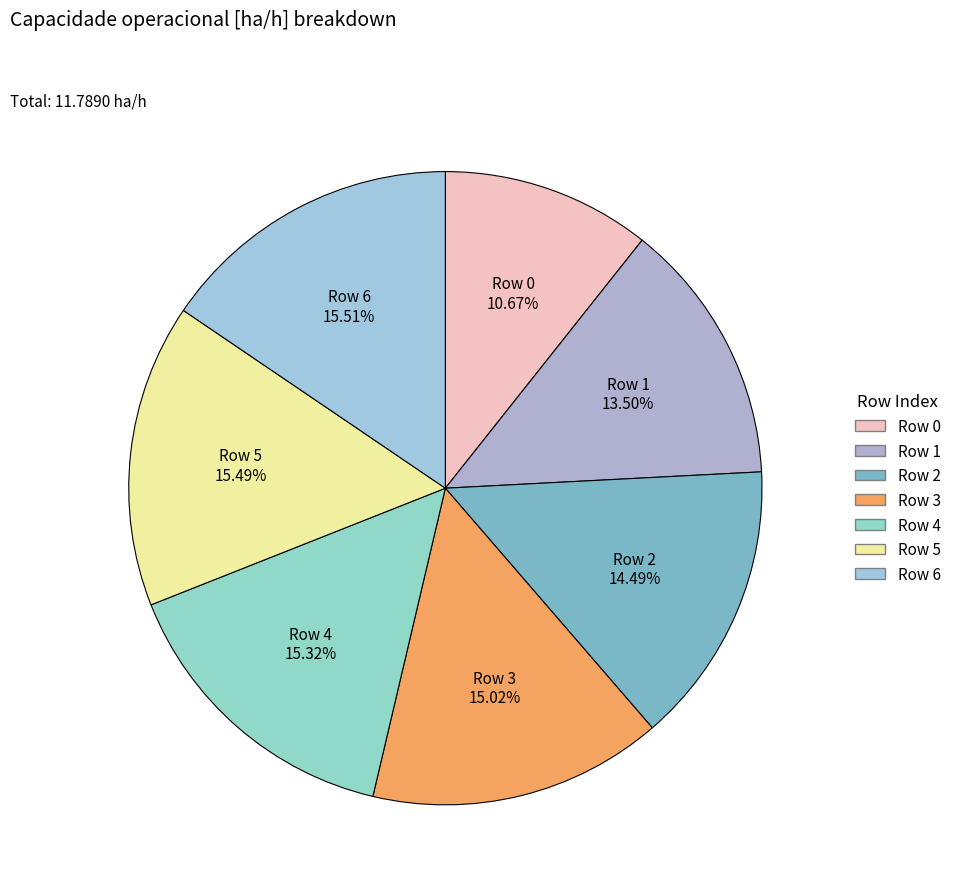

Count the number of slices in the pie.

7